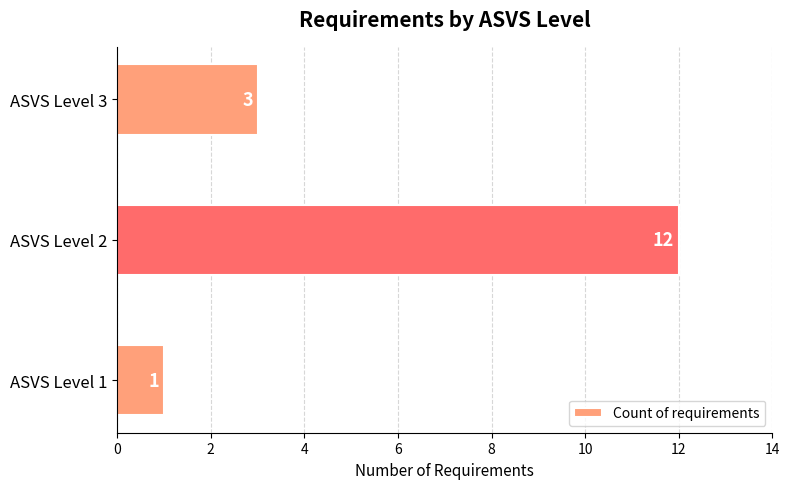

What is the change in value from ASVS Level 2 to ASVS Level 3?

-9